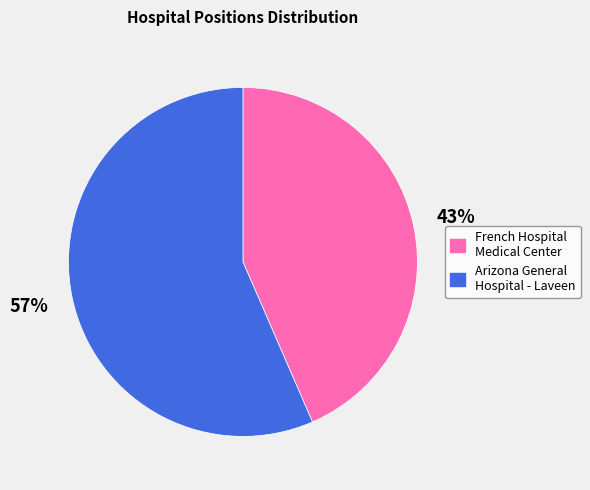

How many slices are in this pie chart?

2